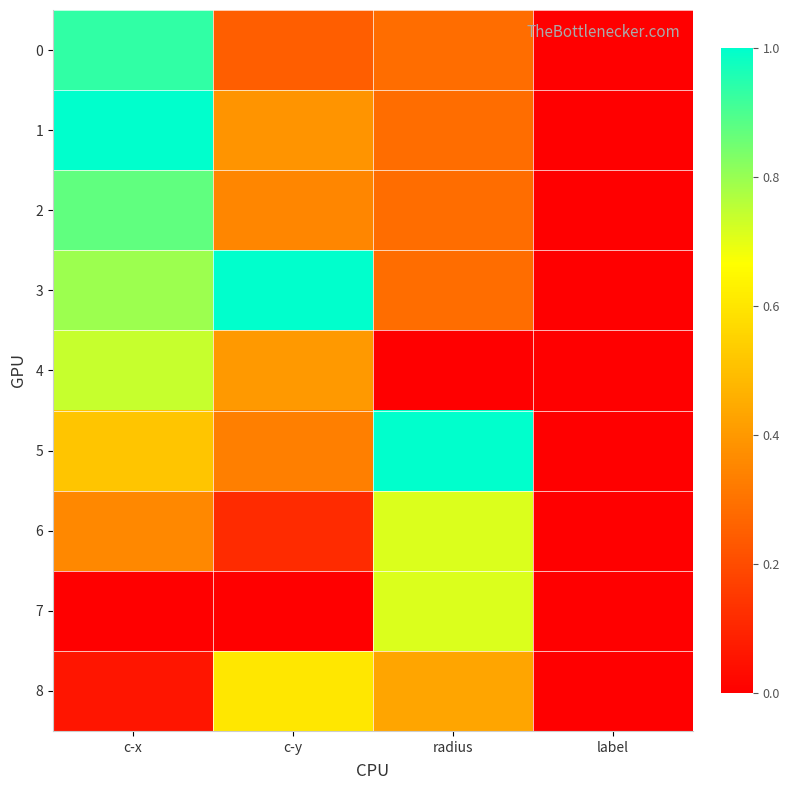

Which series has the largest total across all categories?

3